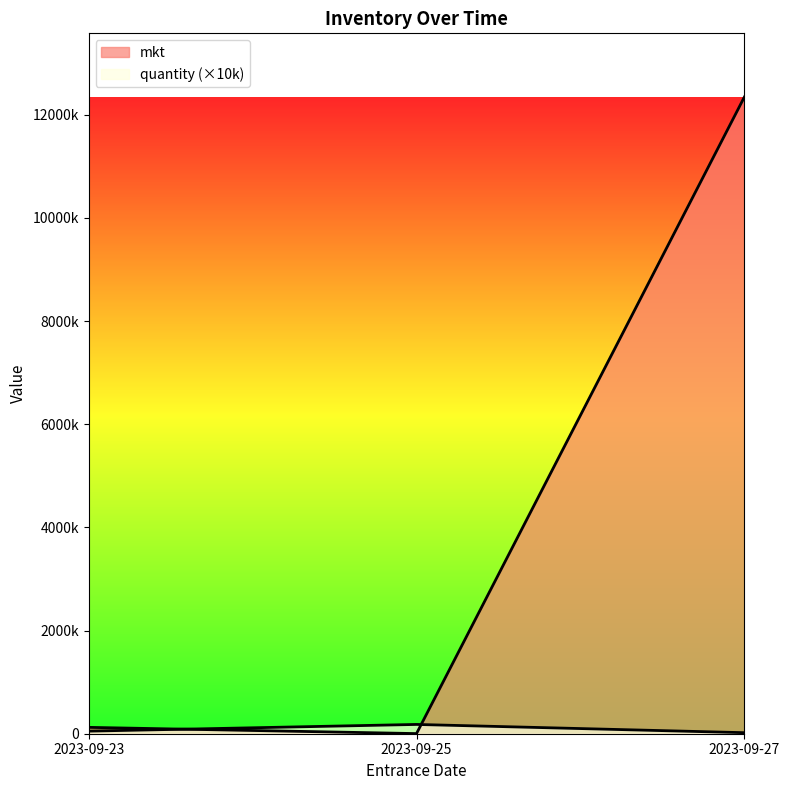

What is the sum of the quantity values at 2023-09-25 and 2023-09-27?

200000